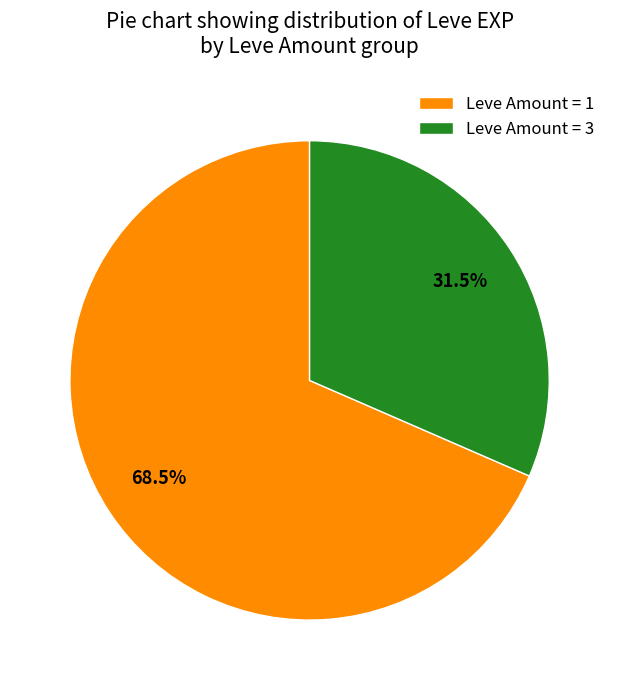

Combined, what portion of the pie is Leve Amount = 3 and Leve Amount = 1?

100.0%